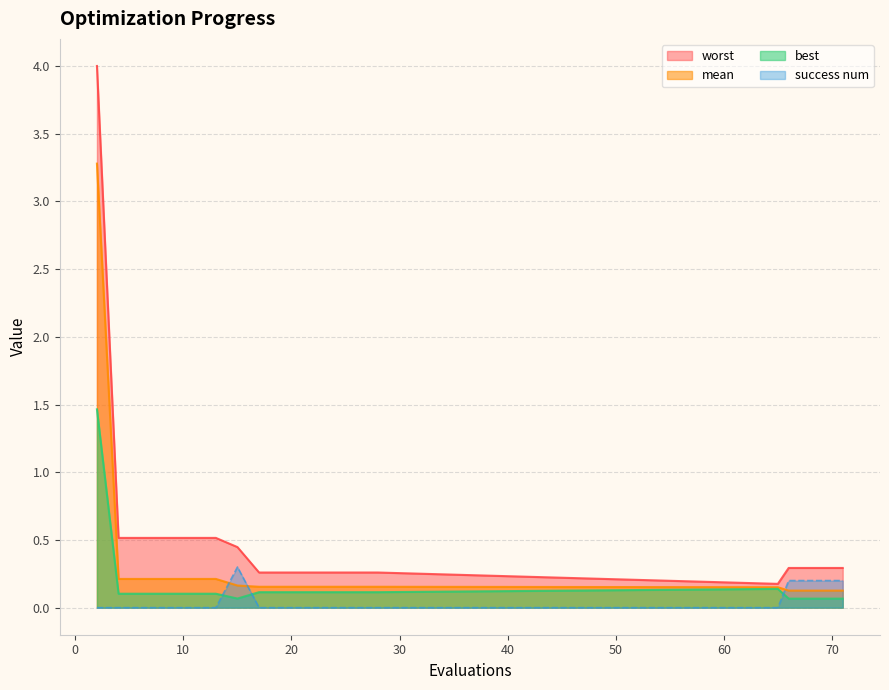

Which category has the highest value in the best series?

2